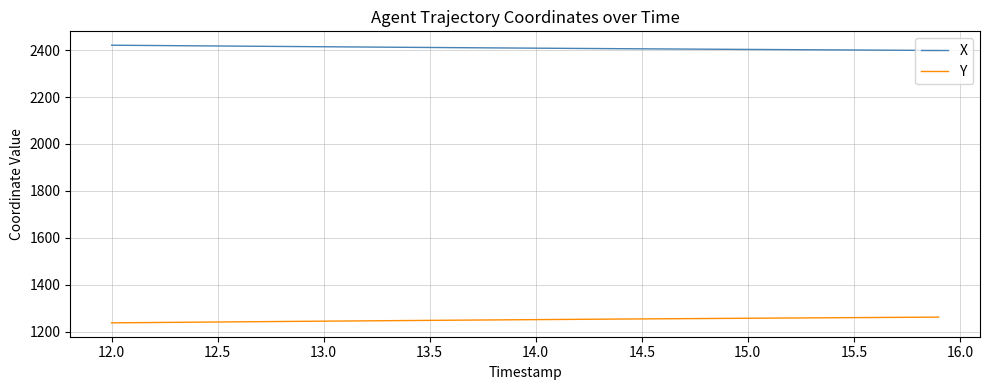

How many lines are shown in the chart?

2